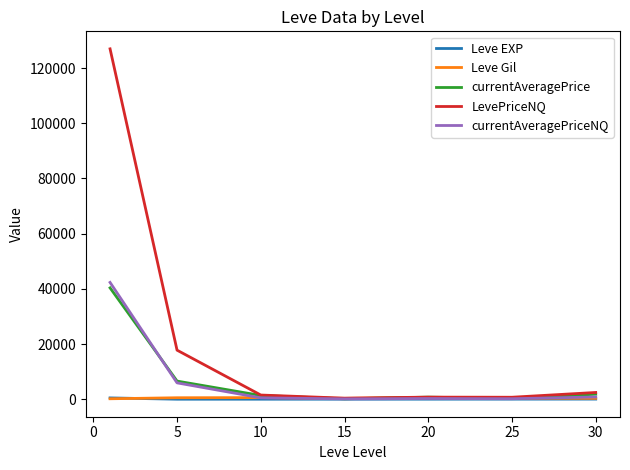

What are all the series names shown in the legend?

Leve EXP, Leve Gil, currentAveragePrice, LevePriceNQ, currentAveragePriceNQ